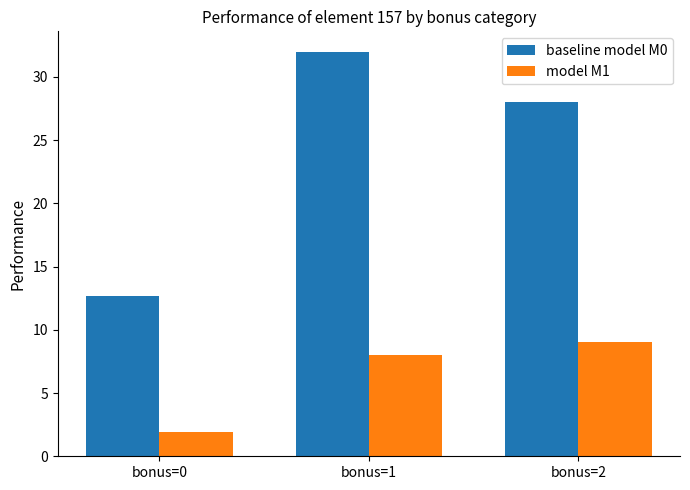

How many categories are shown in the chart?

3